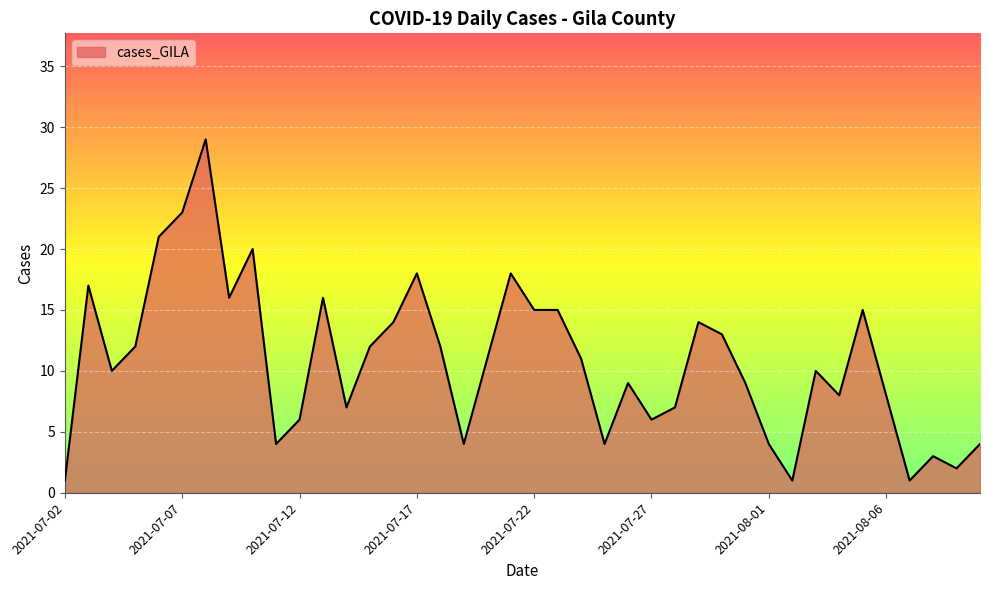

What is the difference between the maximum and minimum values?

28